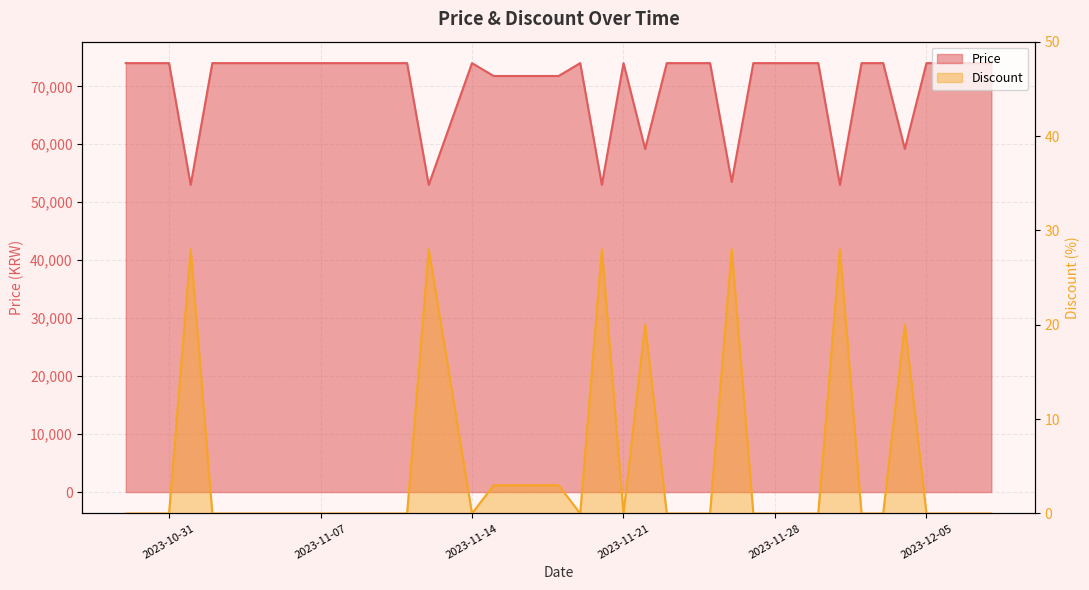

Read the Price value at 2023-11-12, to the nearest 10.

53000